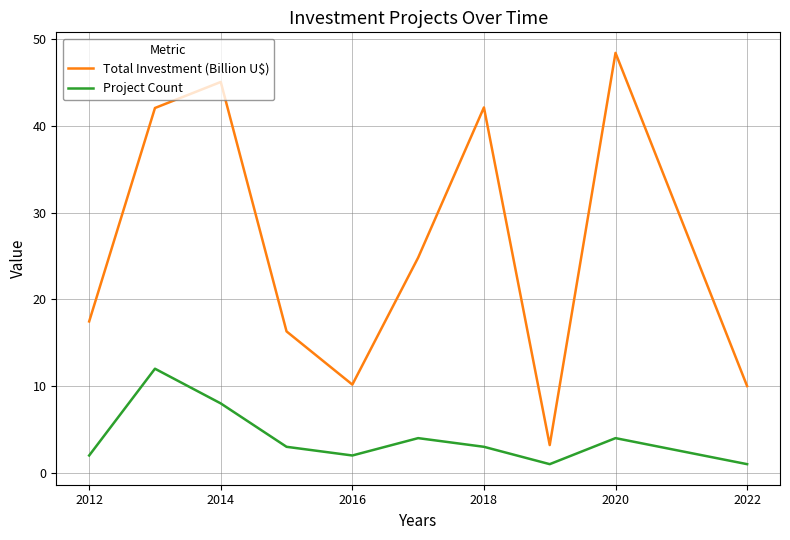

What is the sum of all Project Count values?

40.0